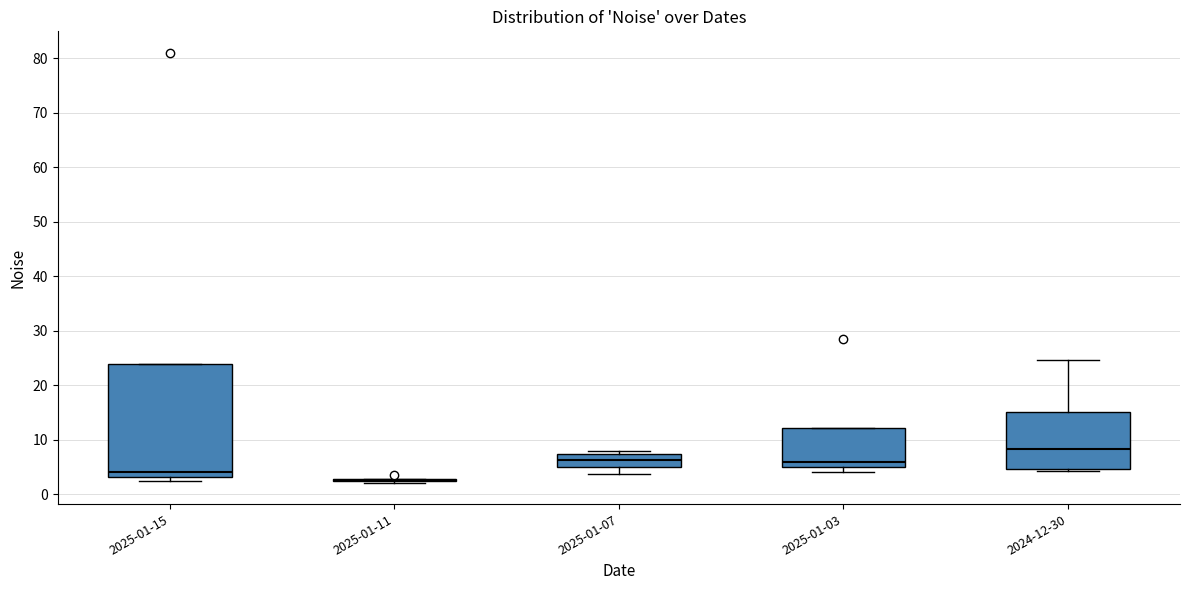

Reading left to right, transcribe this box plot: for each box, give where its median line is, the range the box spans, and where its two whiskers end, as read against the y-axis. The values are not printed on the chart, so give them approximately, as read against the axis.

2025-01-15: median 4, box 3 to 24, whiskers 2 to 24
2025-01-11: box collapsed to a line at 3, whiskers 2 to 3
2025-01-07: median 6, box 5 to 7, whiskers 4 to 8
2025-01-03: median 6, box 5 to 12, whiskers 4 to 12
2024-12-30: median 8, box 5 to 15, whiskers 4 to 25